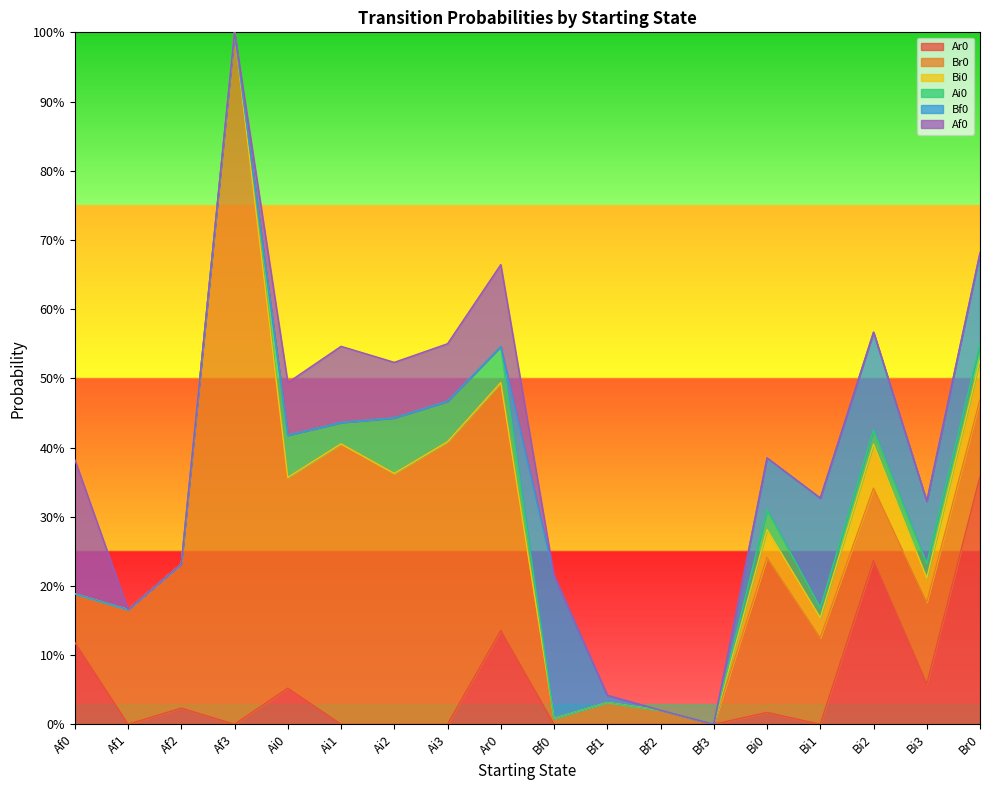

Between Af1 and Af3, which series saw the biggest shift?

Br0